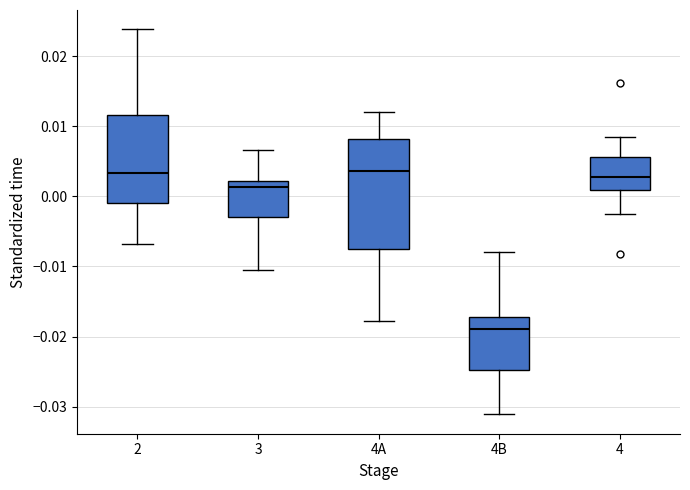

Reading left to right, transcribe this box plot: for each box, give where its median line is, the range the box spans, and where its two whiskers end, as read against the y-axis. The values are not printed on the chart, so give them approximately, as read against the axis.

2: median 0.003, box -0.001 to 0.012, whiskers -0.007 to 0.024
3: median 0.001, box -0.003 to 0.002, whiskers -0.011 to 0.007
4A: median 0.004, box -0.008 to 0.008, whiskers -0.018 to 0.012
4B: median -0.019, box -0.025 to -0.017, whiskers -0.031 to -0.008
4: median 0.003, box 0.001 to 0.006, whiskers -0.003 to 0.008